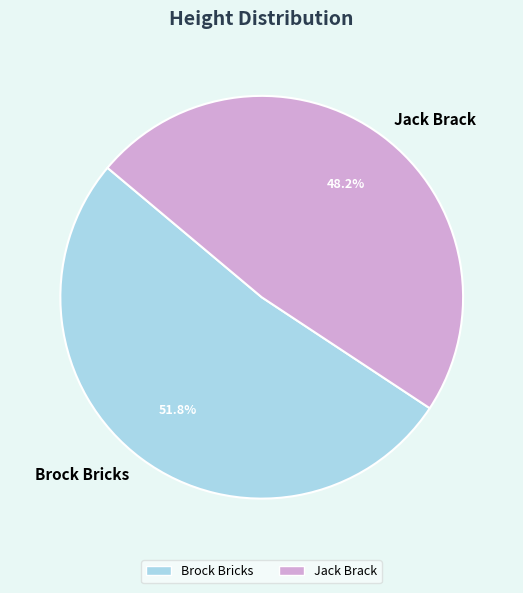

True or false: Jack Brack accounts for 40% of the total.

False